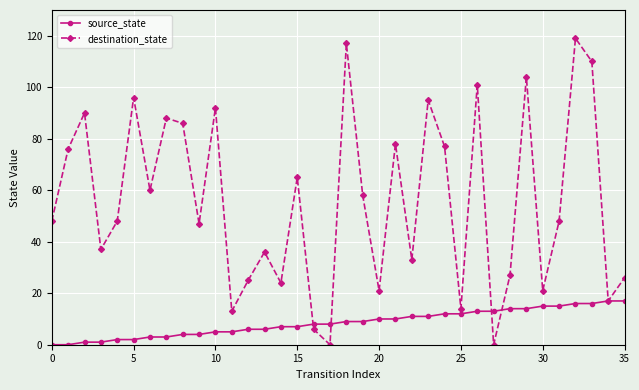

Which series has the largest range (max minus min)?

destination_state